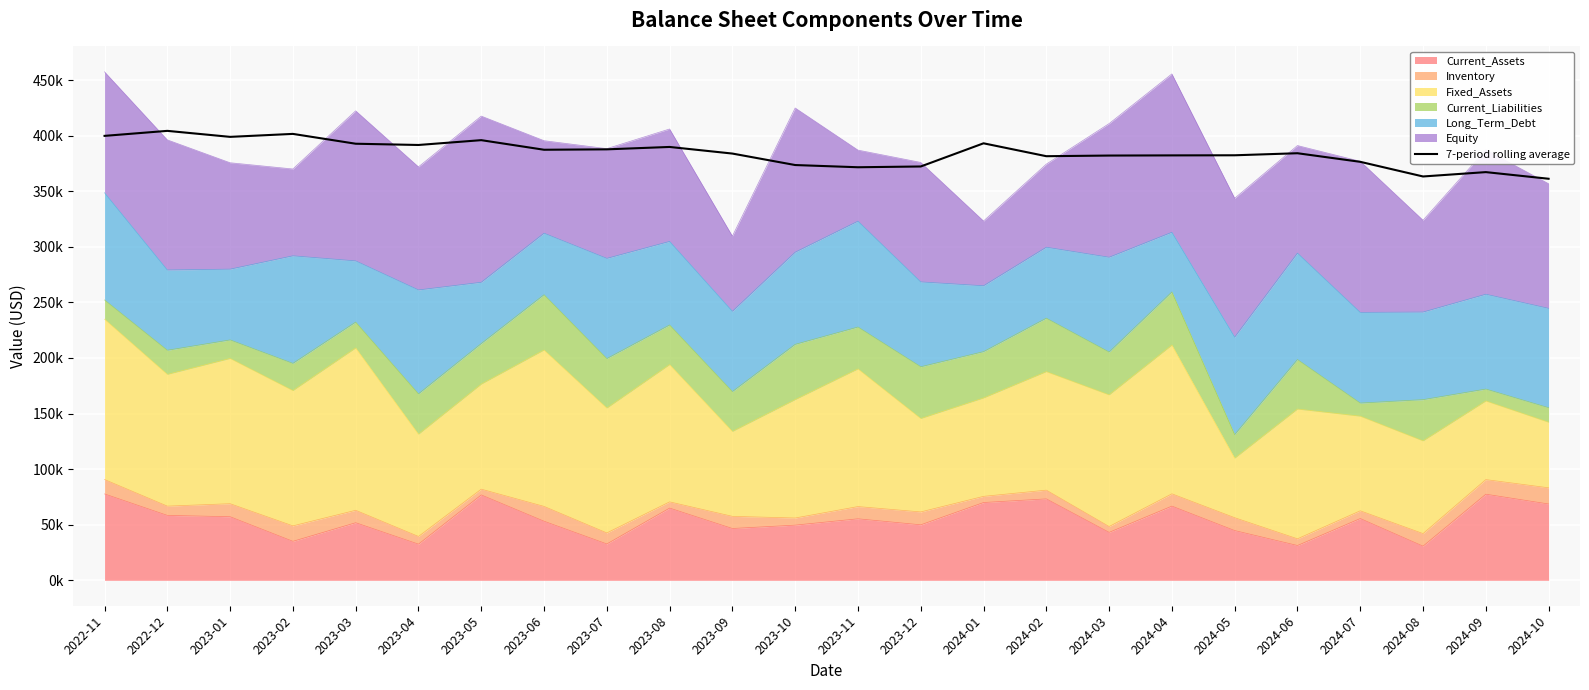

Which category has the lowest value across all series?

2024-10